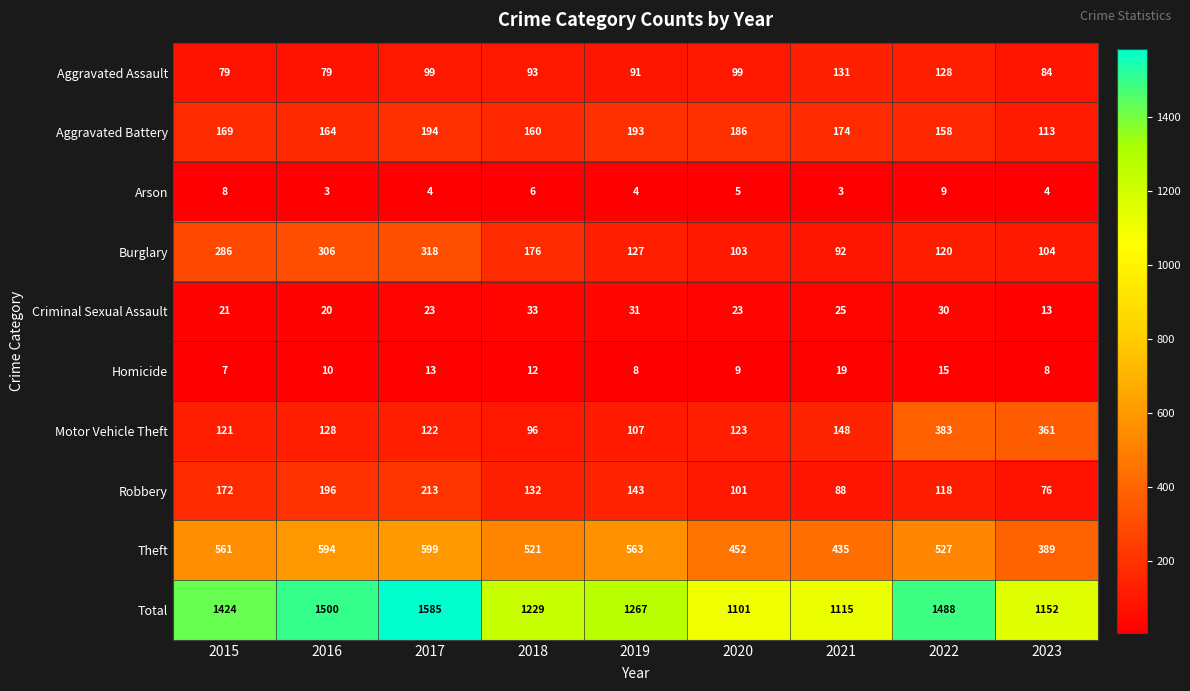

Which category has the highest value across all series?

2017